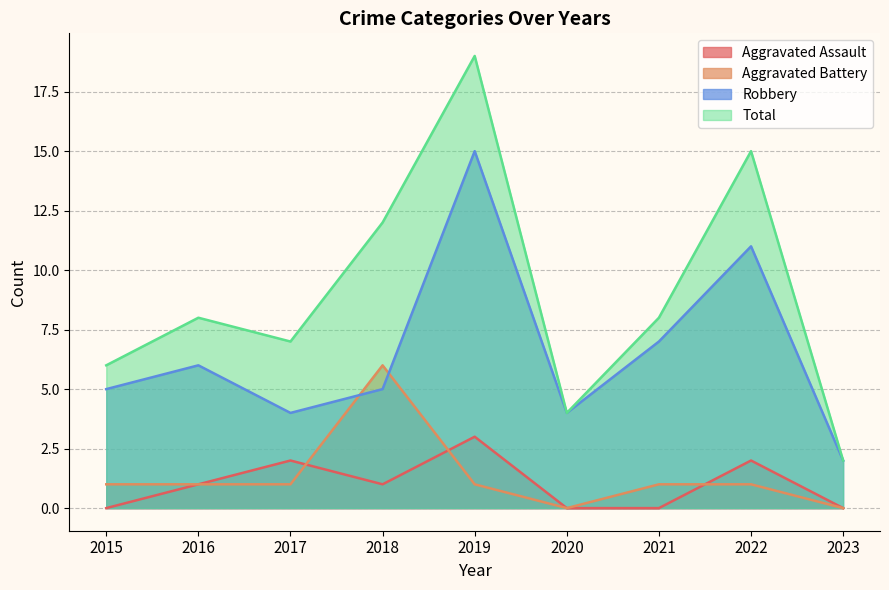

At which label does Robbery first exceed 5?

2016